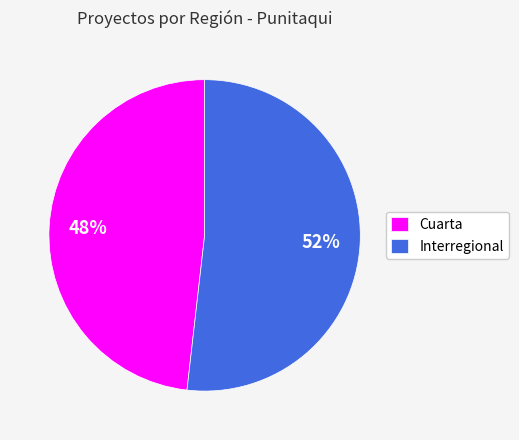

The Cuarta slice represents 54% of the pie. True or false?

False